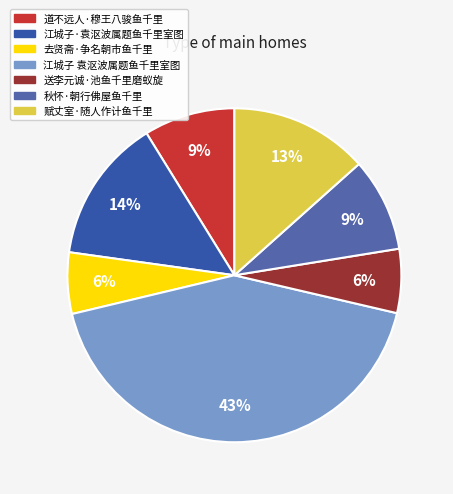

Does any single category account for the majority?

No